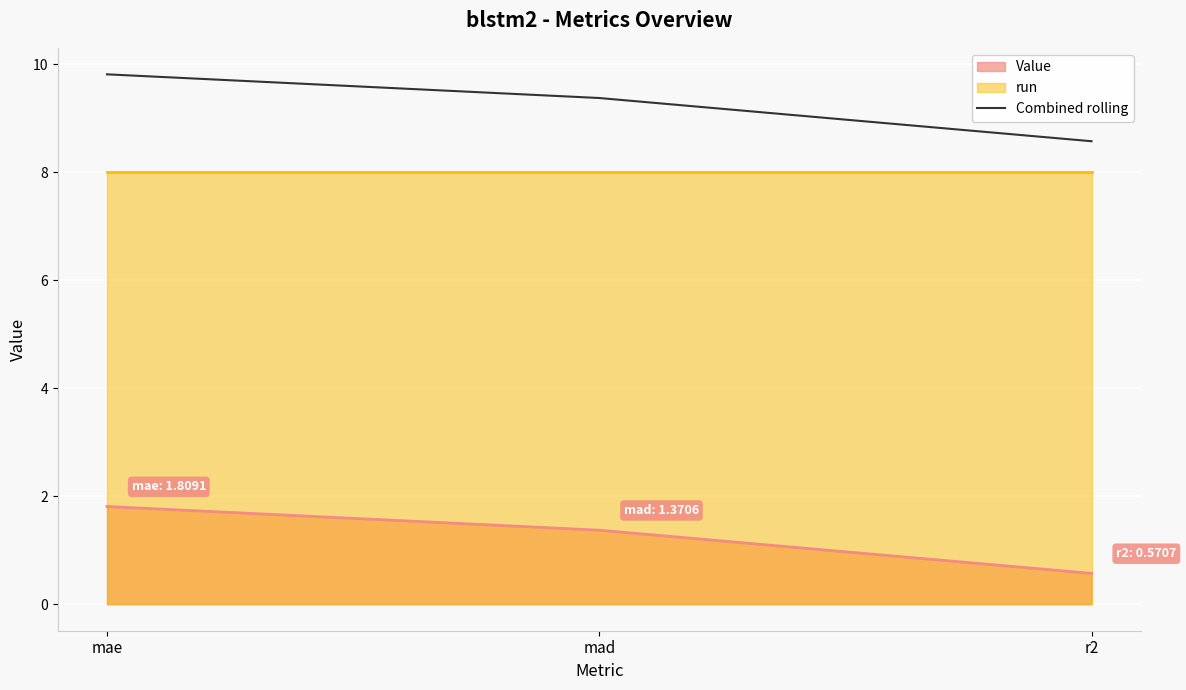

Which category has the highest value in the Combined rolling series?

mae